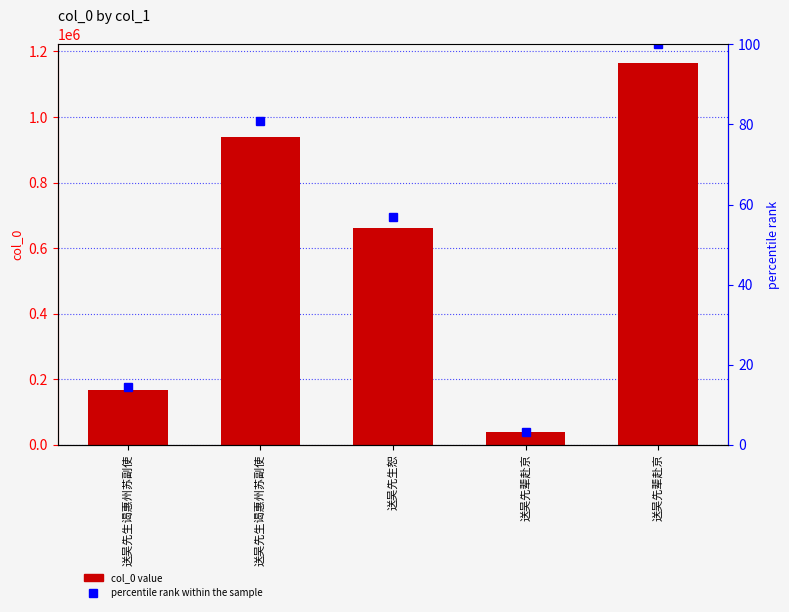

Which series has the widest spread of values?

col_0